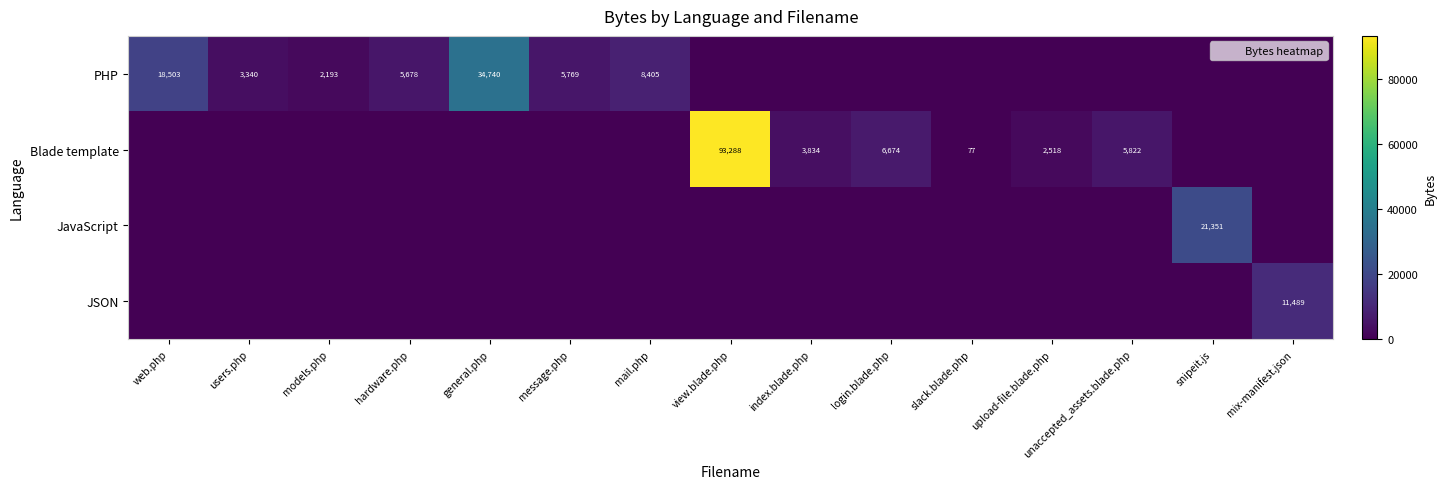

How many values in PHP are above zero?

7